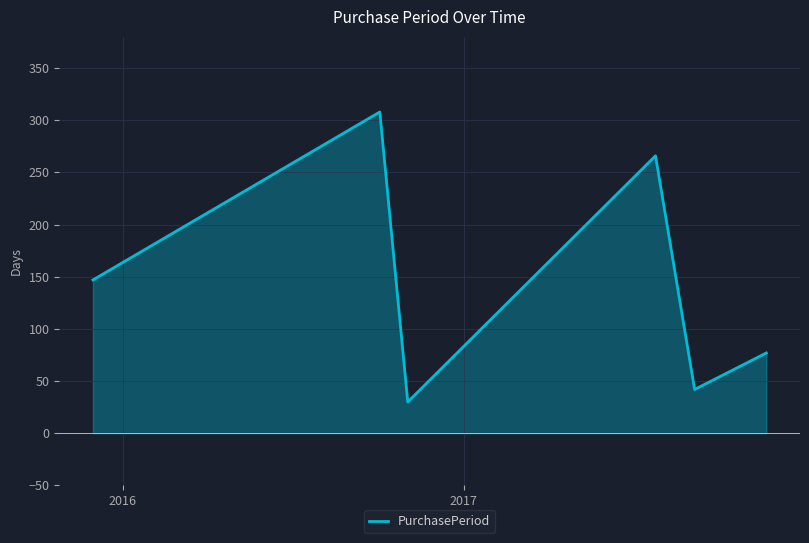

What is the greatest value displayed?

308